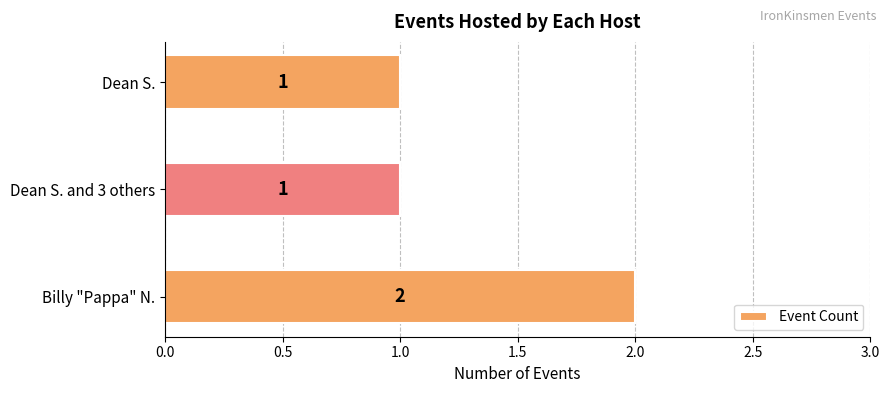

Reading bottom to top, list all the values displayed in this chart.

2	1	1